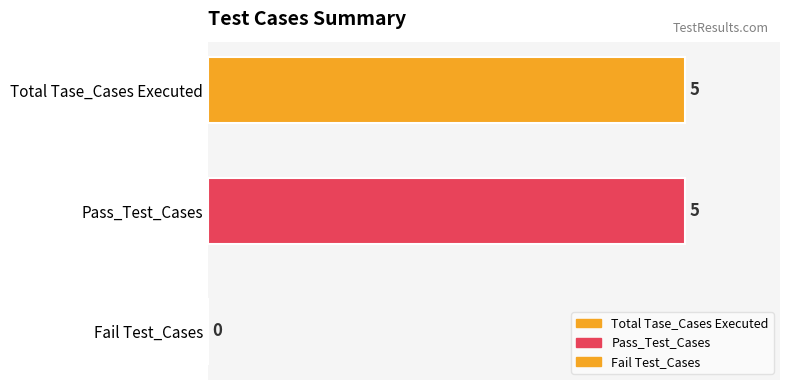

Are the bars horizontal?

Yes